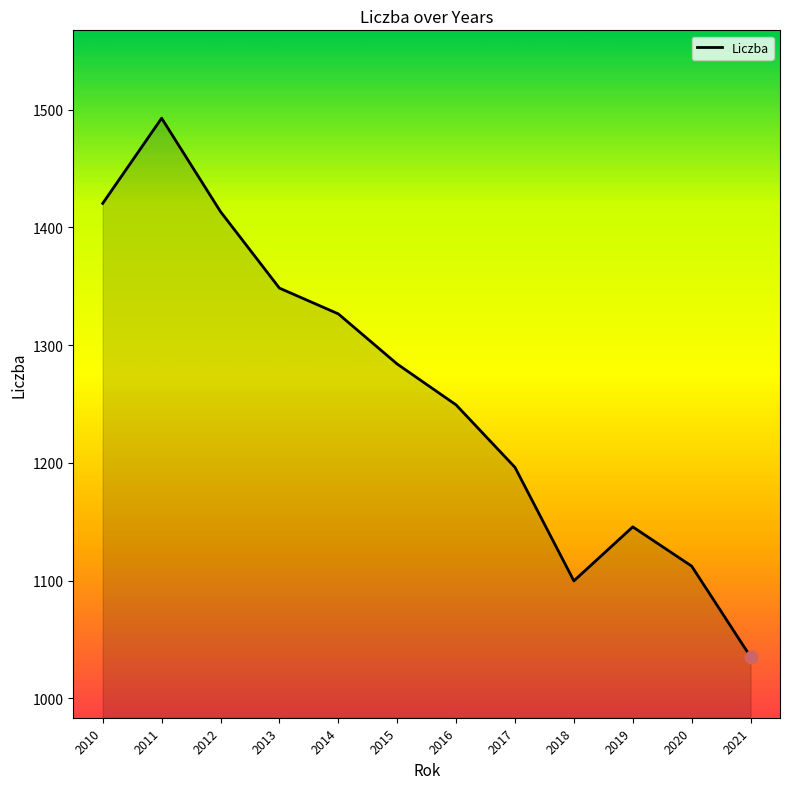

Between 2019 and 2018, which is larger?

2019